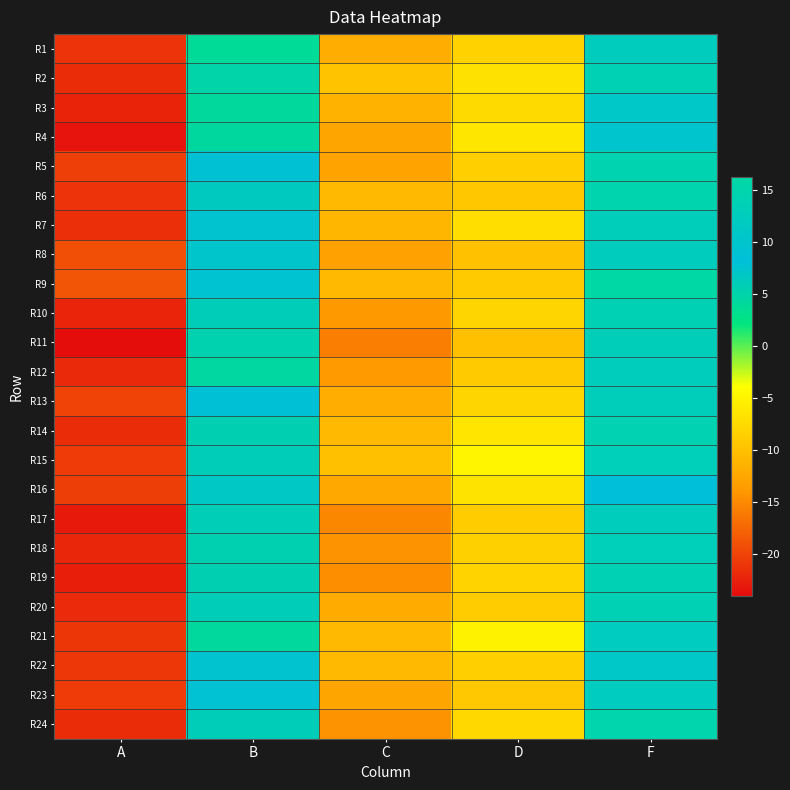

How many categories are shown in the chart?

5